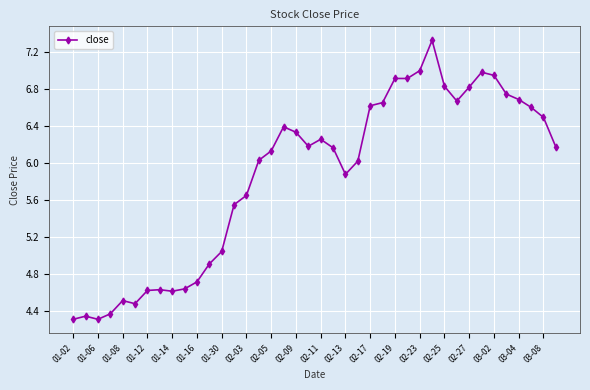

What is the sum of all values?

234.3